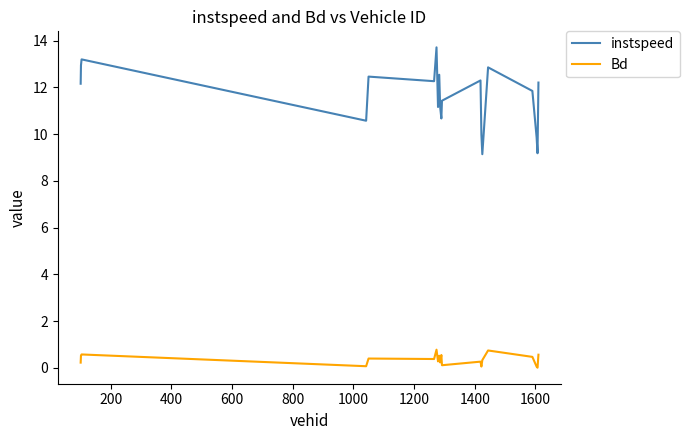

Which series has the widest spread of values?

instspeed